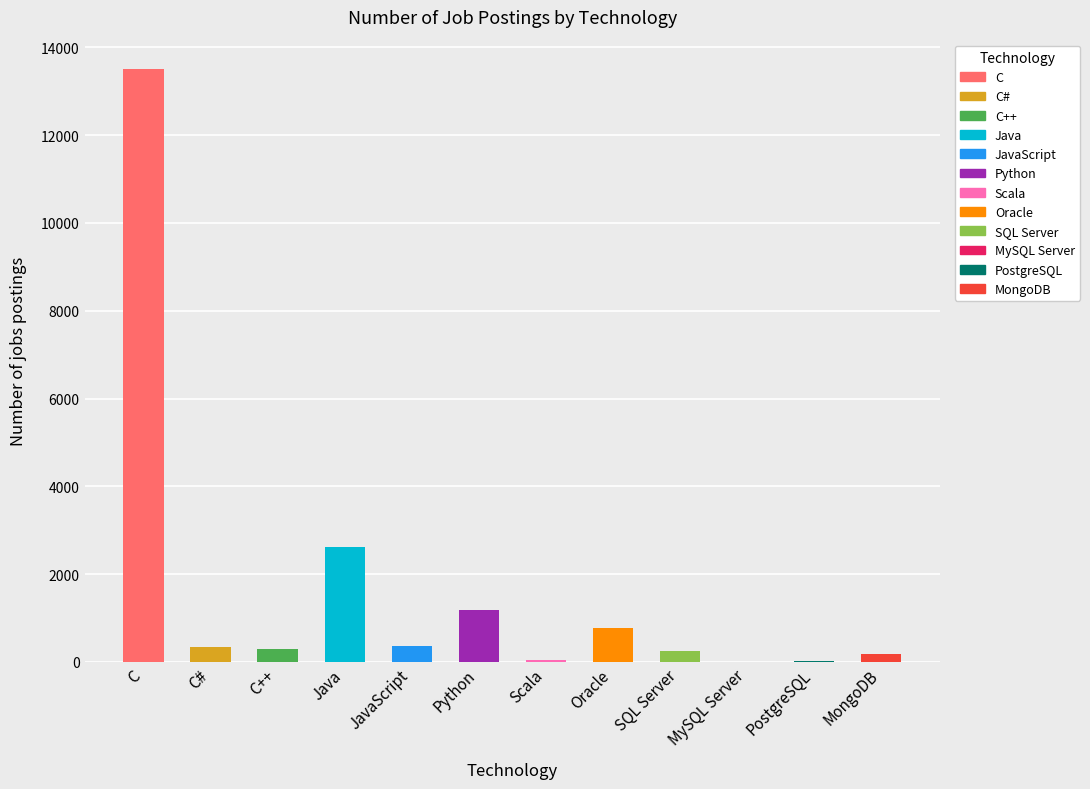

What is the maximum value shown in the chart?

13498